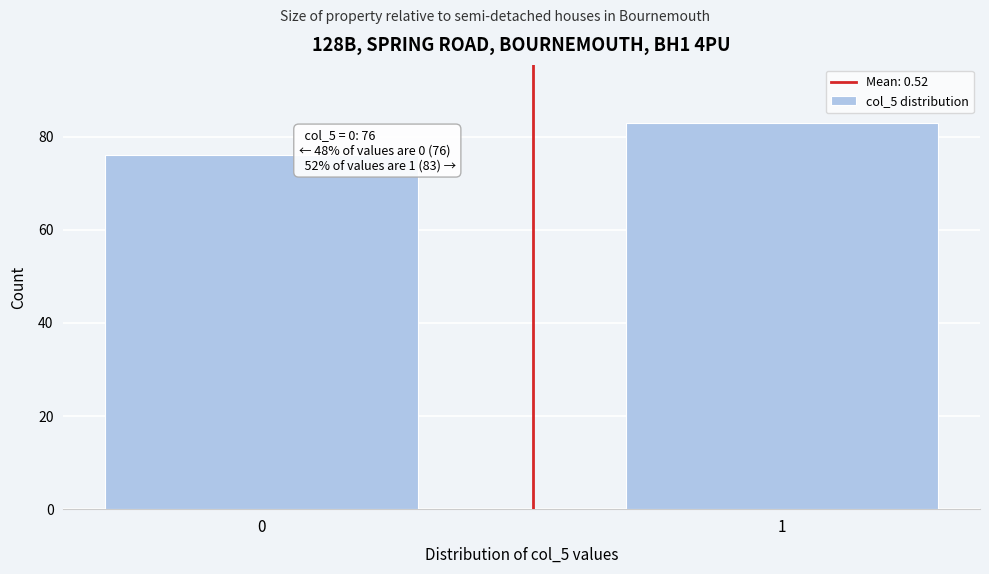

Reading left to right, transcribe all the data shown in this chart.

0=76	1=83